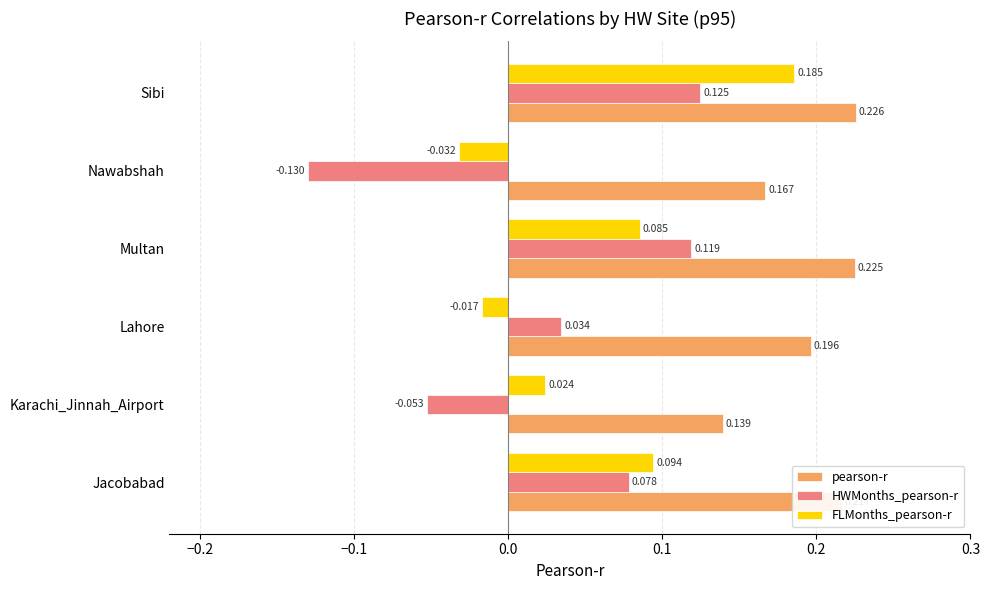

Is the value of HWMonths_pearson-r at Jacobabad greater than the value of FLMonths_pearson-r at Multan?

No